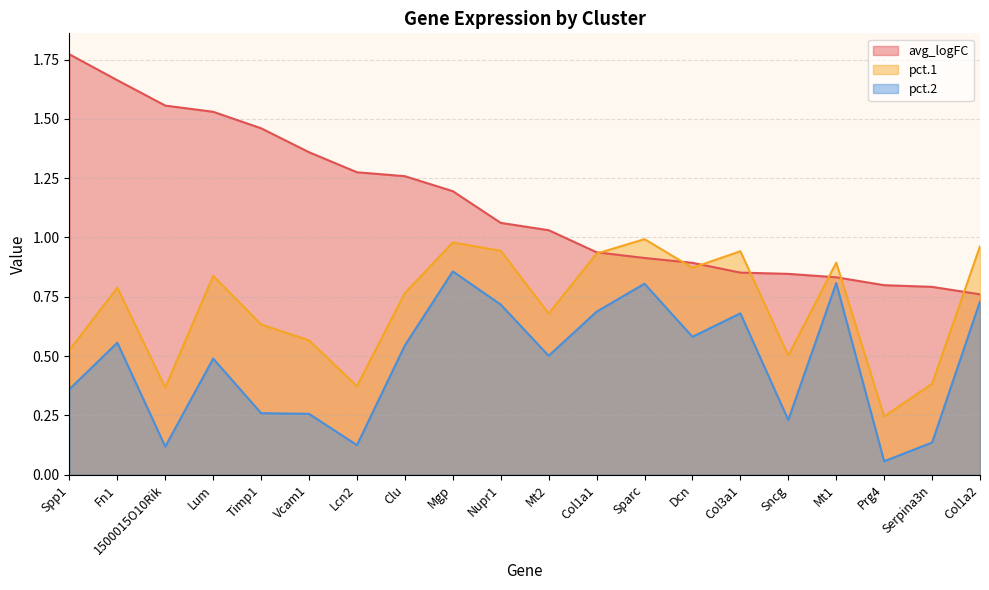

At which label is pct.1 closest to 0?

Prg4